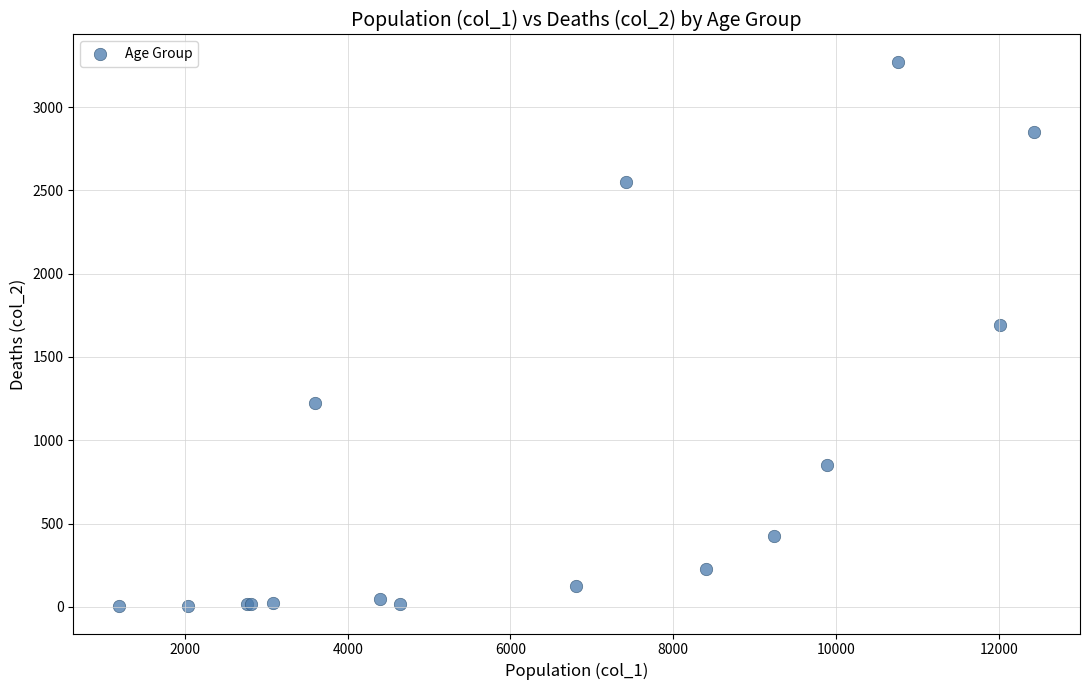

What Y value in the scatter plot is closest to 1638?

1690